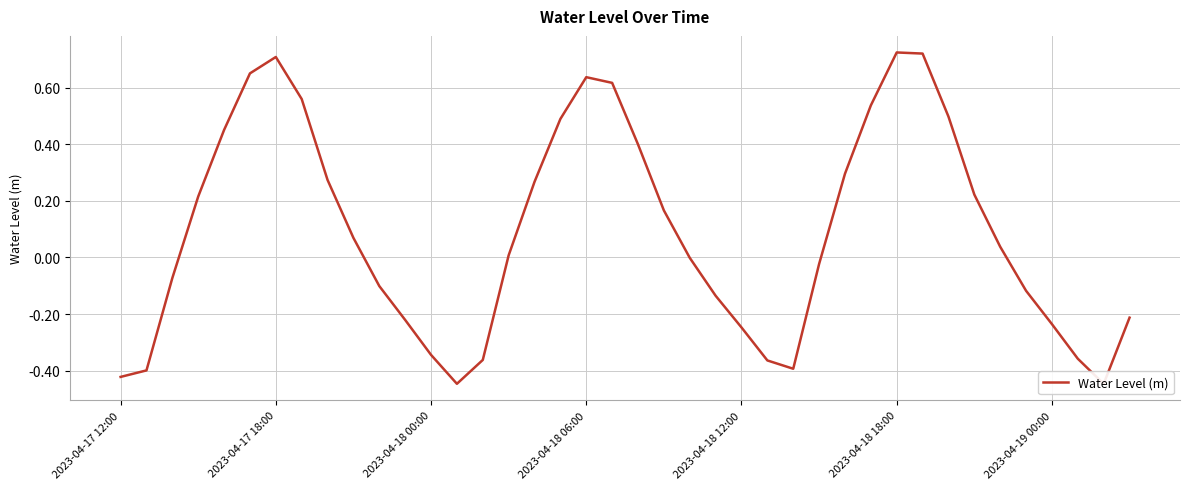

How many distinct data groups are displayed?

1